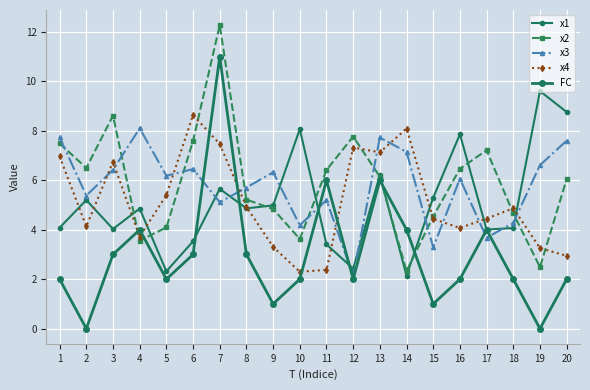

How many lines are shown in the chart?

5